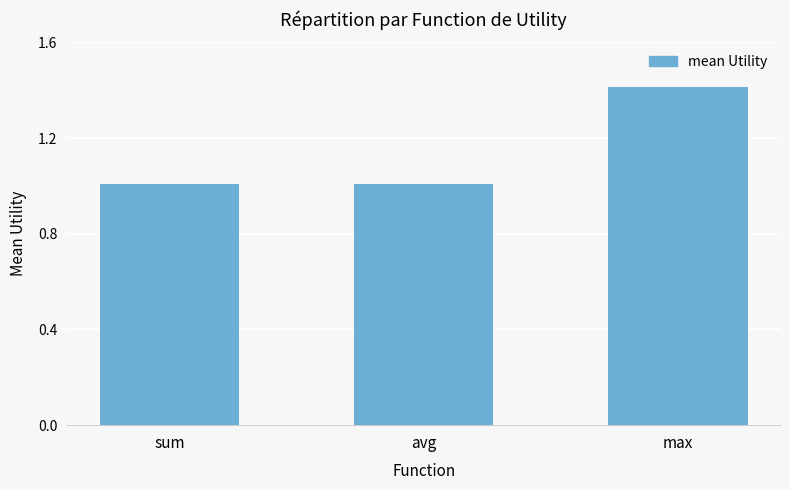

Read the value at sum.

1.0